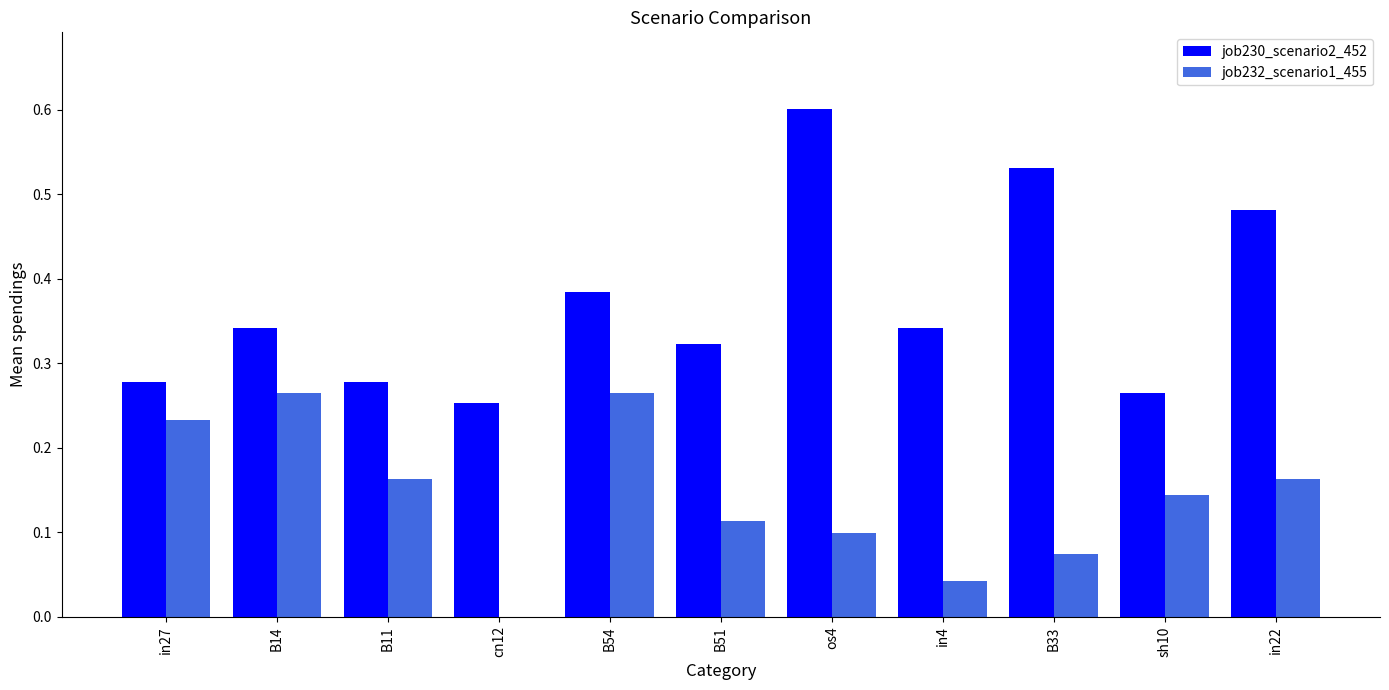

Which series has the largest total across all categories?

job230_scenario2_452